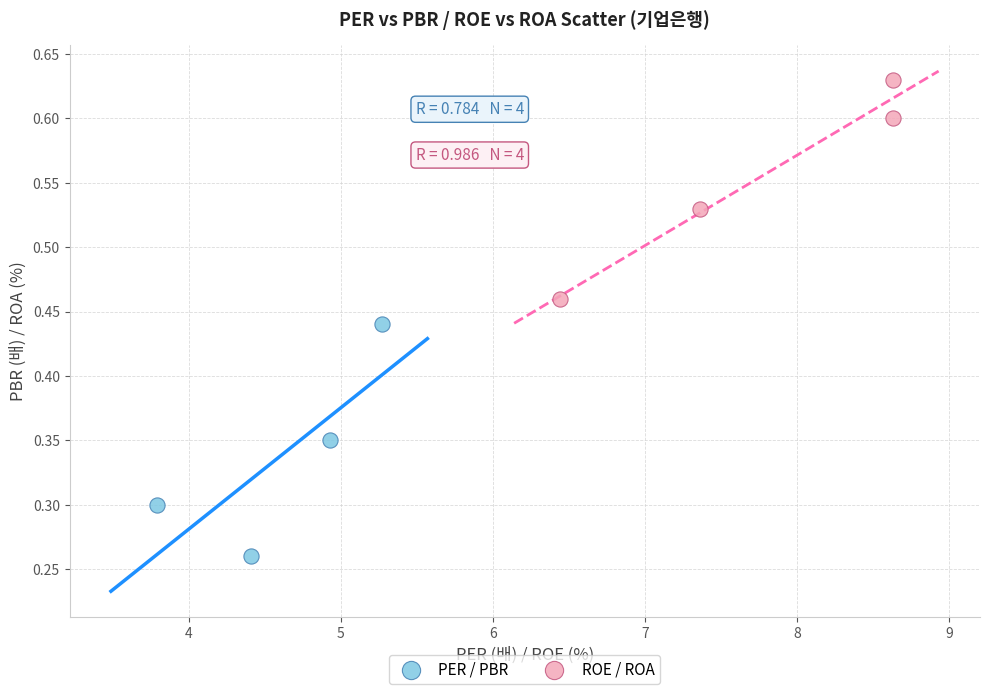

Which series has the largest Y range (max minus min)?

PER / PBR